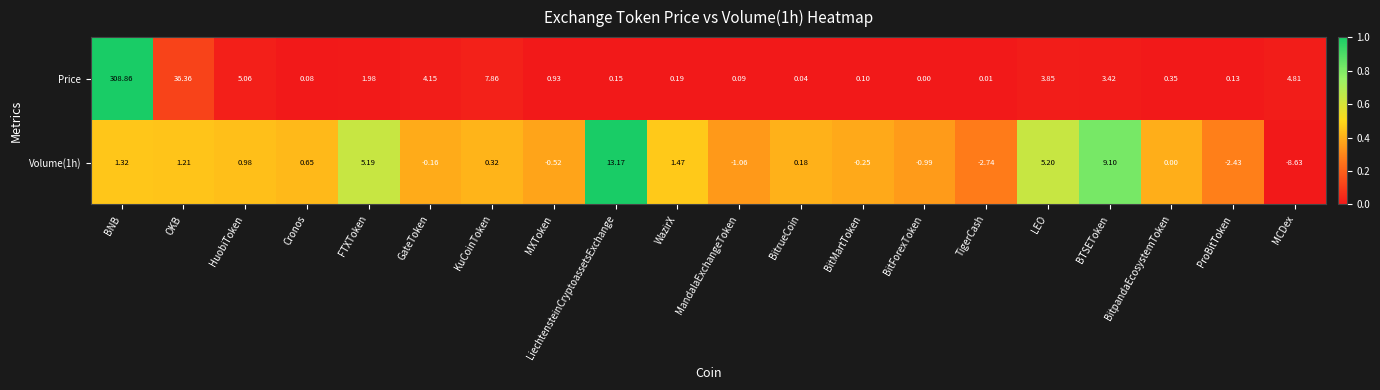

List the labels in order of Price value, largest first.

BNB, OKB, KuCoinToken, HuobiToken, MCDex, GateToken, LEO, BTSEToken, FTXToken, MXToken, BitpandaEcosystemToken, WazirX, LiechtensteinCryptoassetsExchange, ProBitToken, BitMartToken, MandalaExchangeToken, Cronos, BitrueCoin, TigerCash, BitForexToken